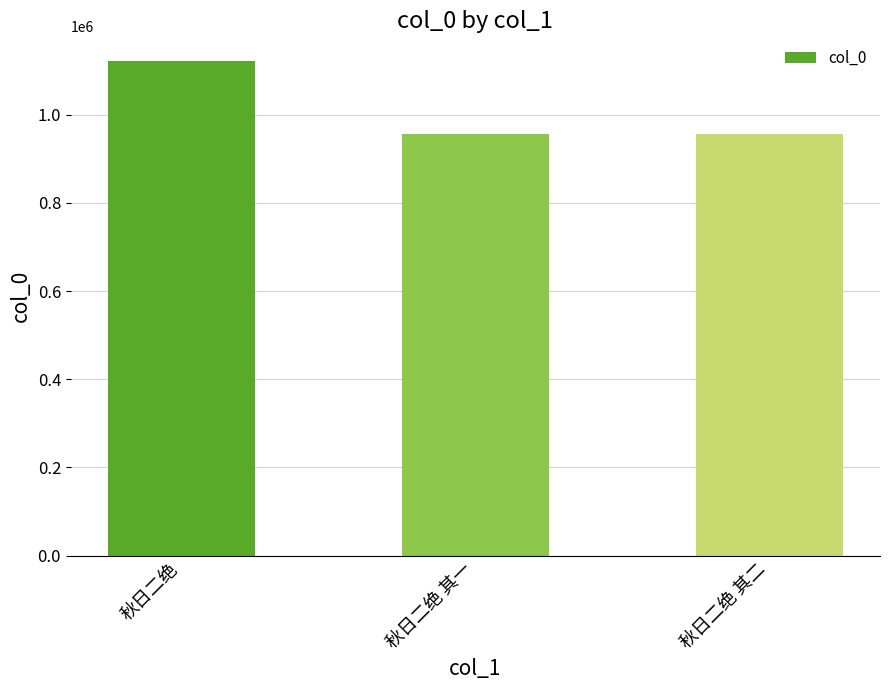

What is the difference between the second highest and minimum values?

1